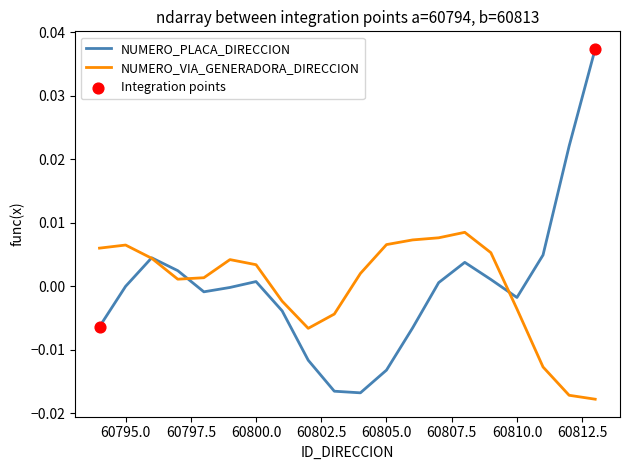

Which series has the widest spread of values?

NUMERO_PLACA_DIRECCION